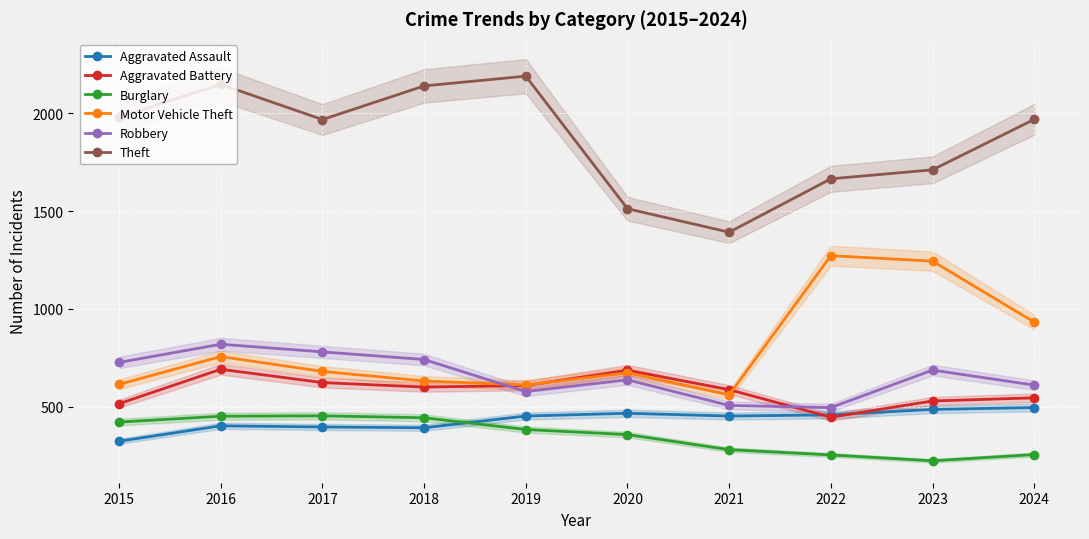

Is it true that Motor Vehicle Theft equals 1382 at 2024?

False